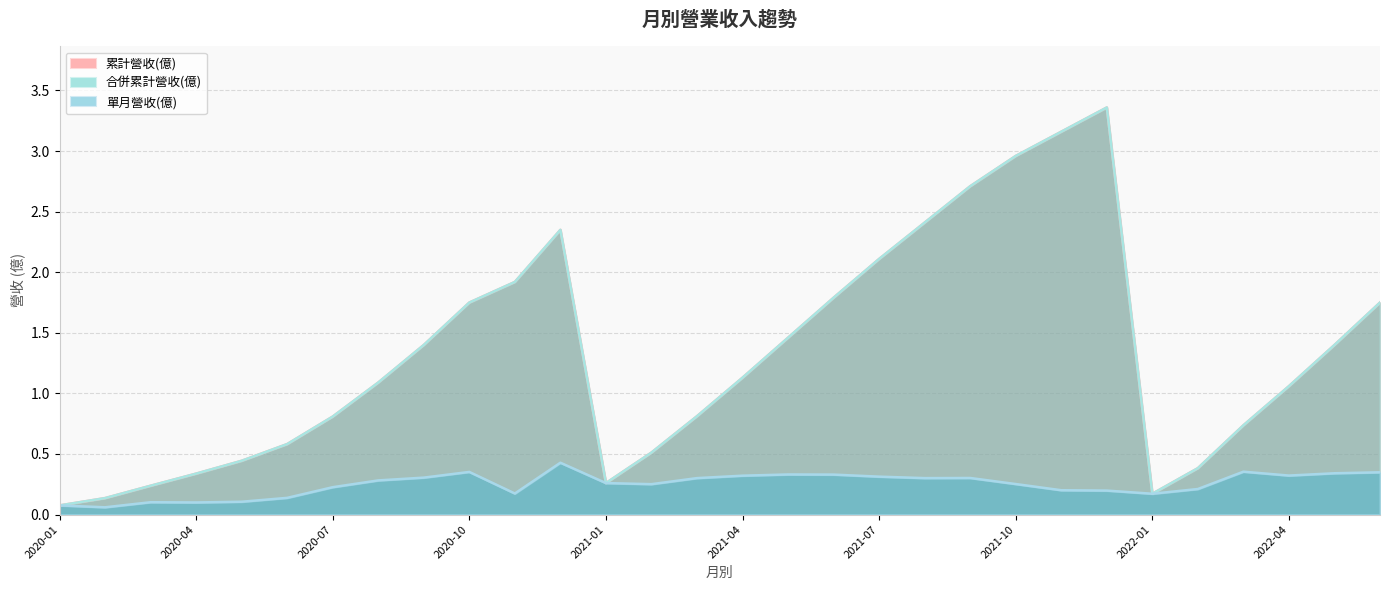

True or false: 合併累計營收(億) and 累計營收(億) cross at least once.

False